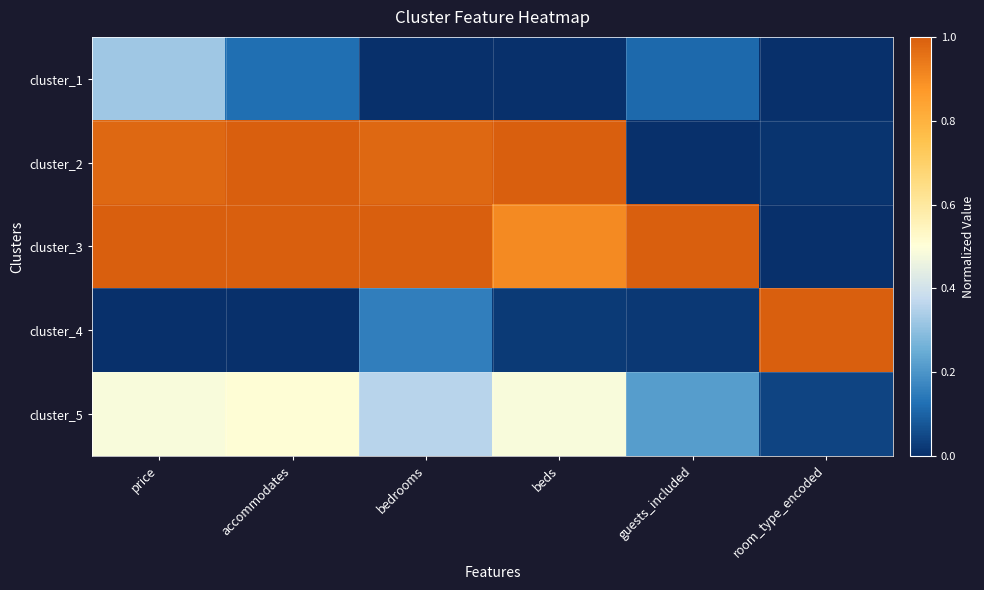

Reading right to left, what are all the values shown in this chart?

cluster_1: room_type_encoded=0.0	guests_included=0.1	beds=0.0	bedrooms=0.0	accommodates=0.1	price=0.3
cluster_2: room_type_encoded=0.0	guests_included=0.0	beds=1.0	bedrooms=1.0	accommodates=1.0	price=1.0
cluster_3: room_type_encoded=0.0	guests_included=1.0	beds=0.9	bedrooms=1.0	accommodates=1.0	price=1.0
cluster_4: room_type_encoded=1.0	guests_included=0.0	beds=0.0	bedrooms=0.2	accommodates=0.0	price=0.0
cluster_5: room_type_encoded=0.0	guests_included=0.2	beds=0.5	bedrooms=0.4	accommodates=0.5	price=0.5